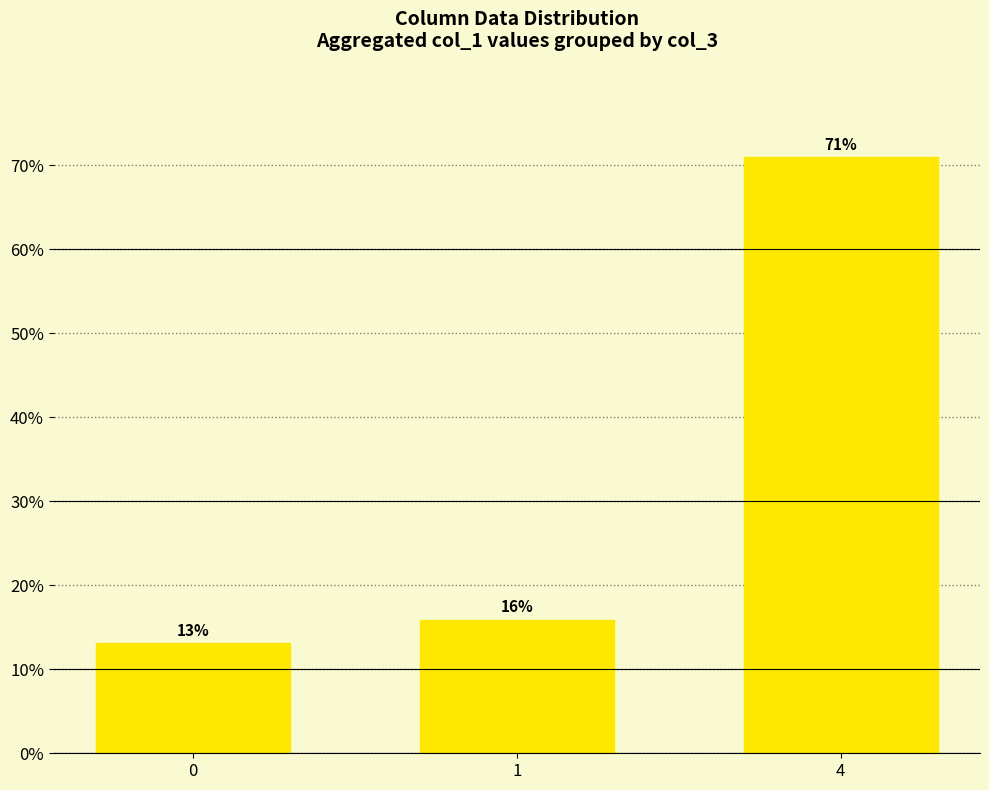

At which category does the chart reach its peak across all series?

4